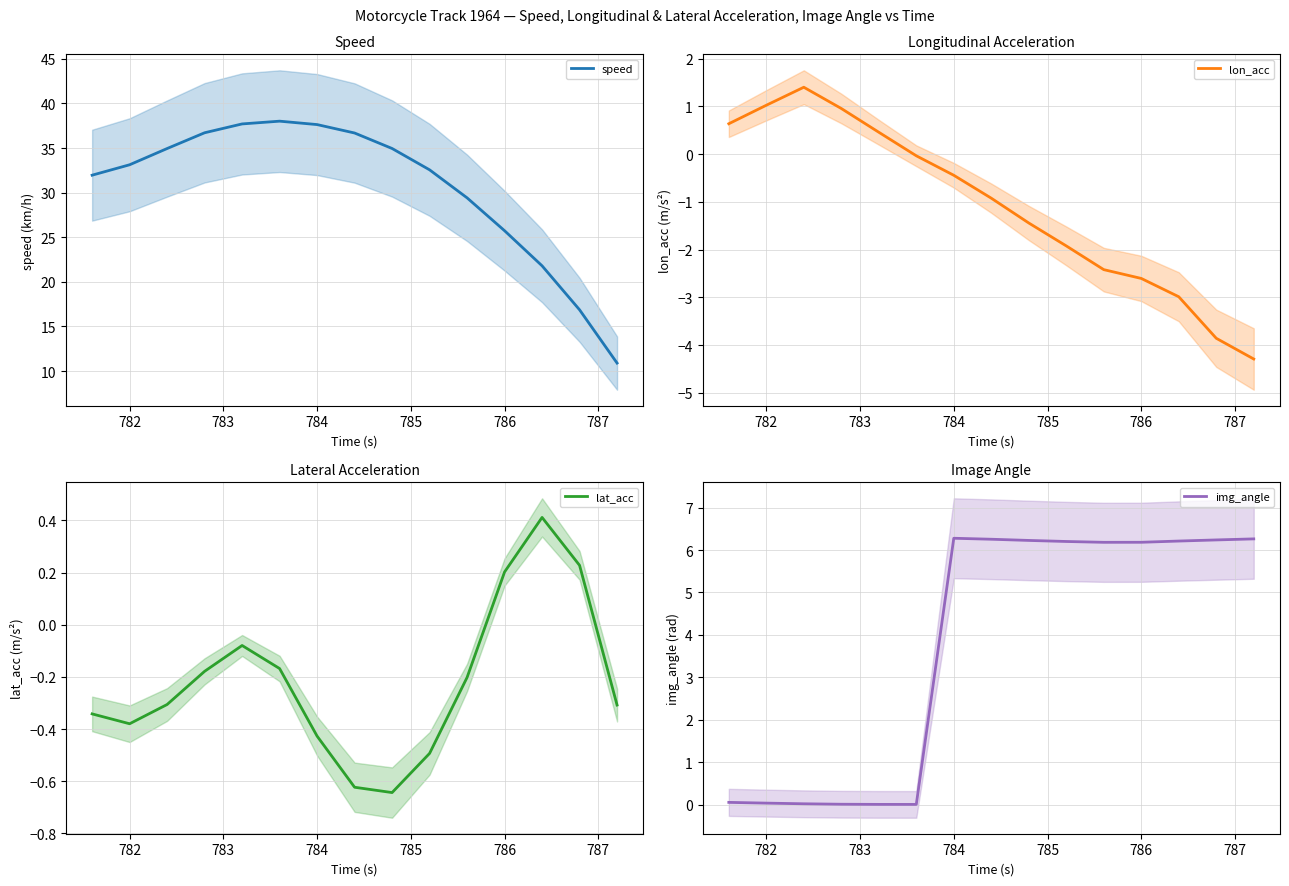

Is it true that speed equals 33.1 at 782?

True